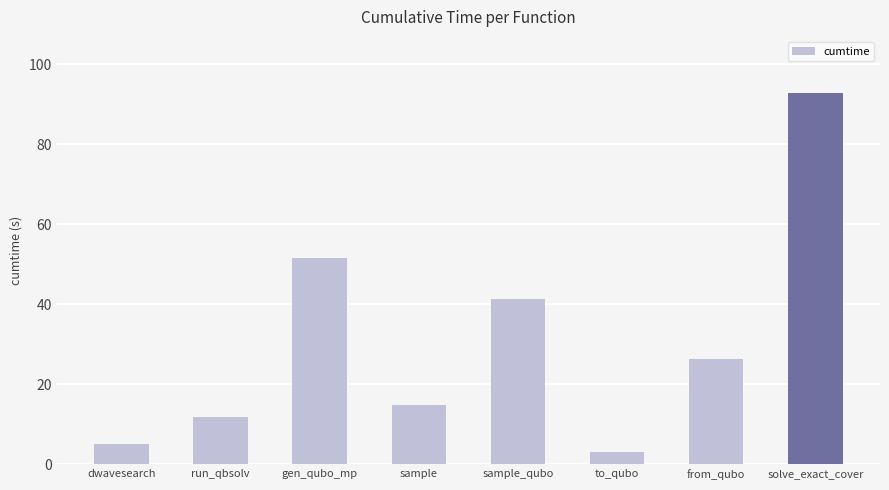

The chart shows a value of 3.2 at to_qubo. True or false?

True